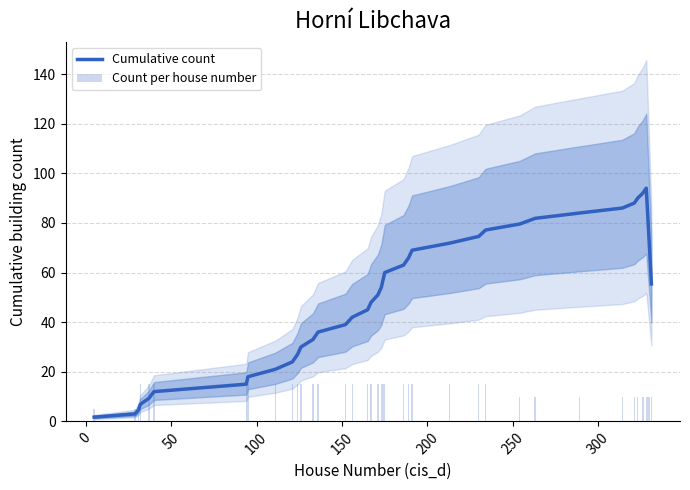

What is the lowest value of the Cumulative count series?

1.7